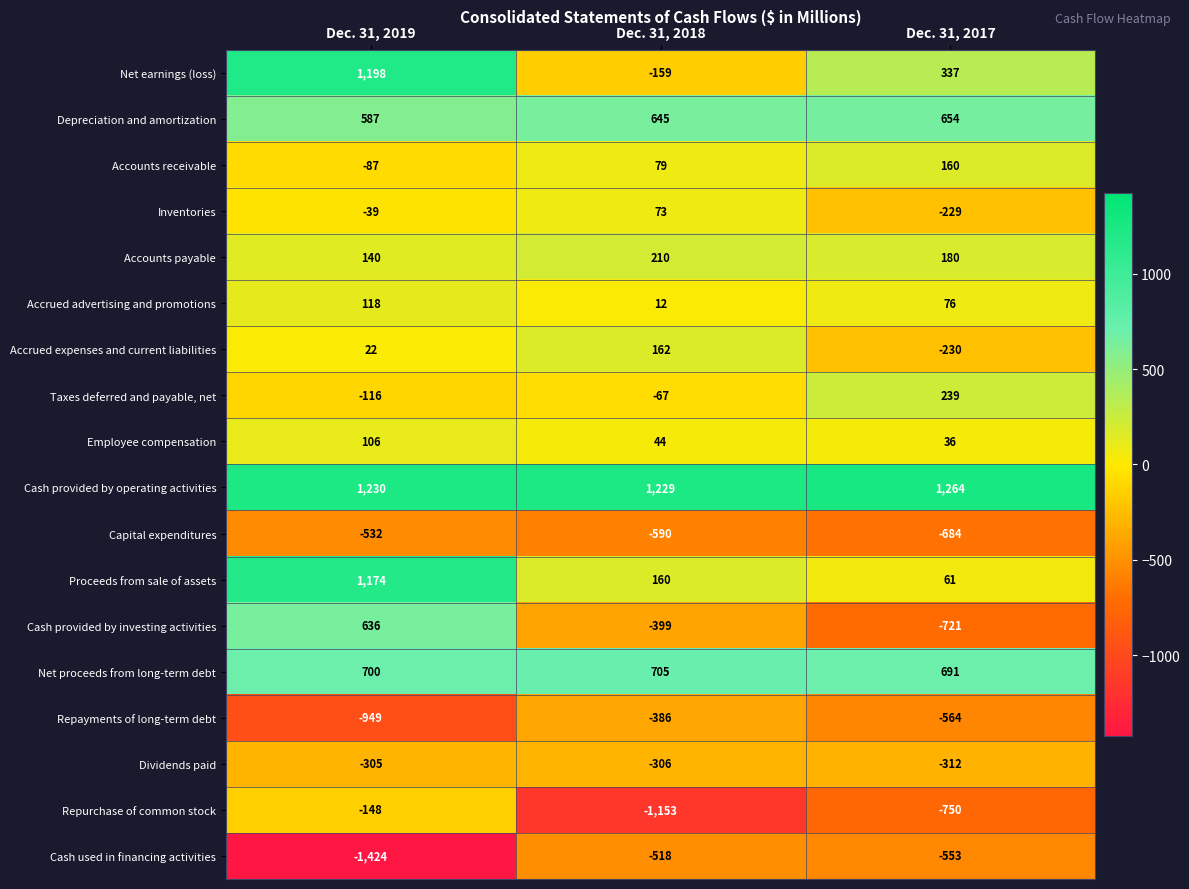

How many data points in Cash used in financing activities are less than -553?

1